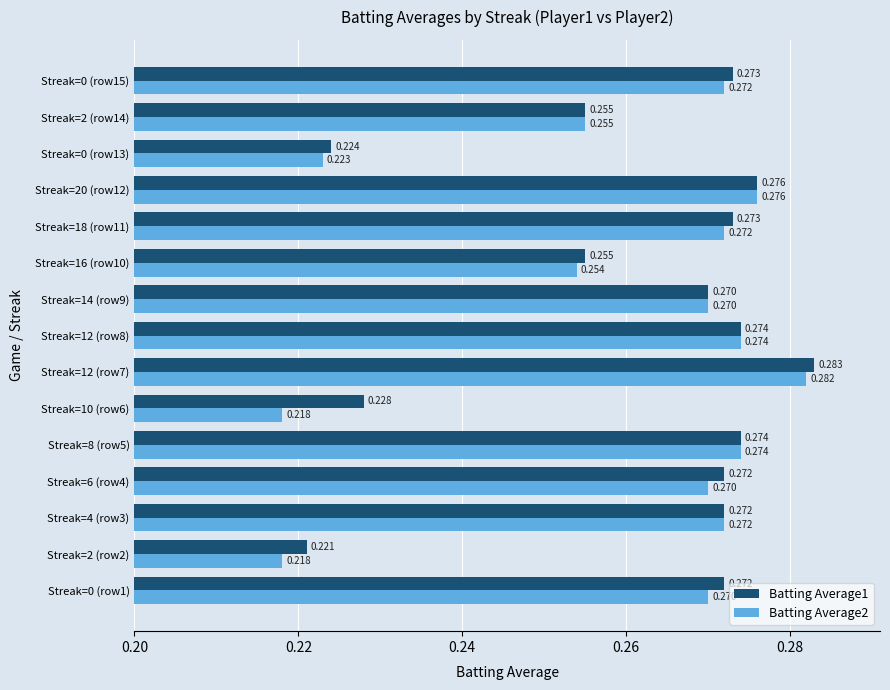

Is the value of Batting Average2 at Streak=14 (row9) greater than the value of Batting Average1 at Streak=18 (row11)?

No